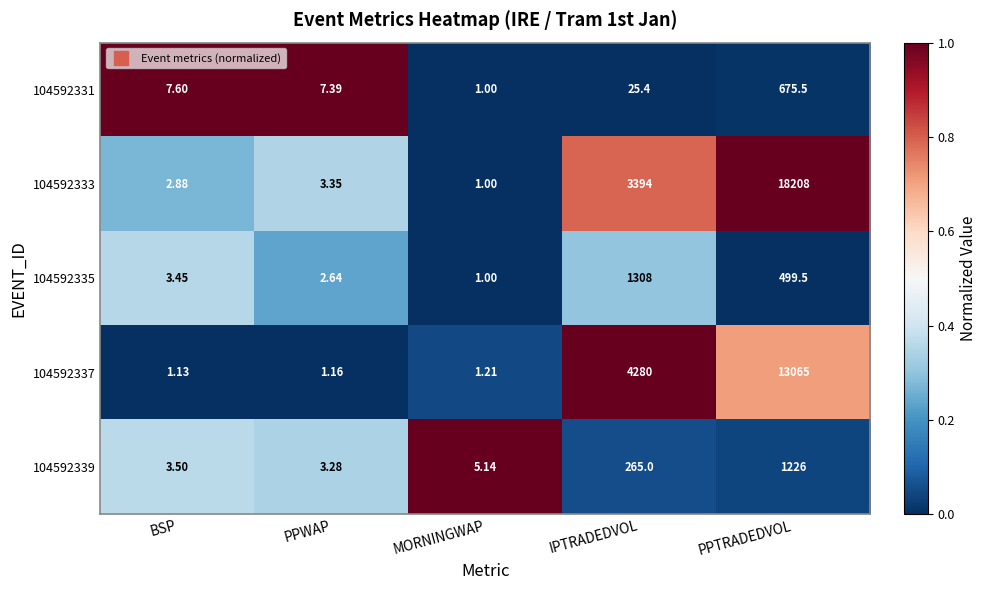

Which series has the largest range (max minus min)?

104592333